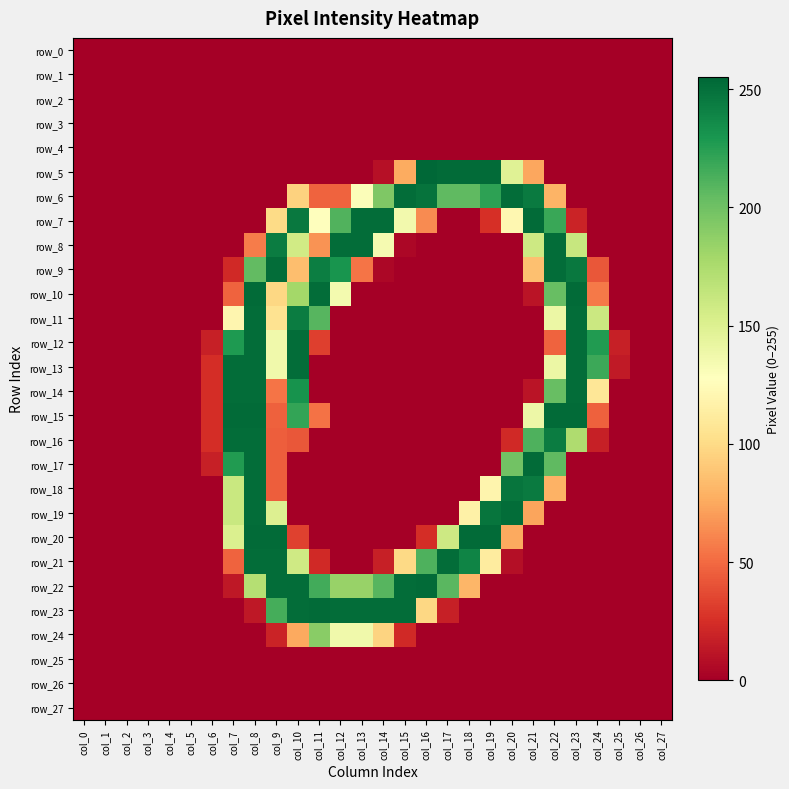

The value of row_23 at col_25 is 0. True or false?

True